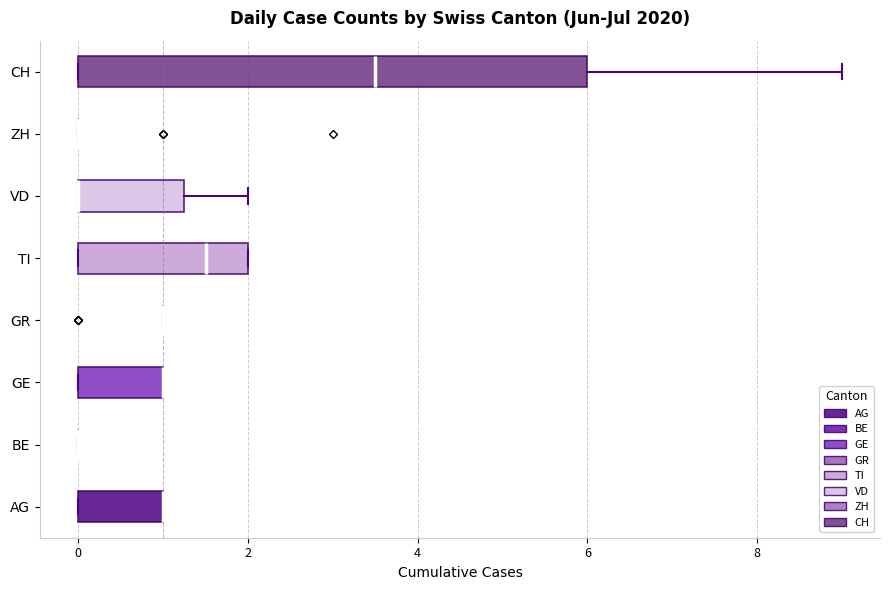

Which box is the widest, from its left edge to its right edge?

CH